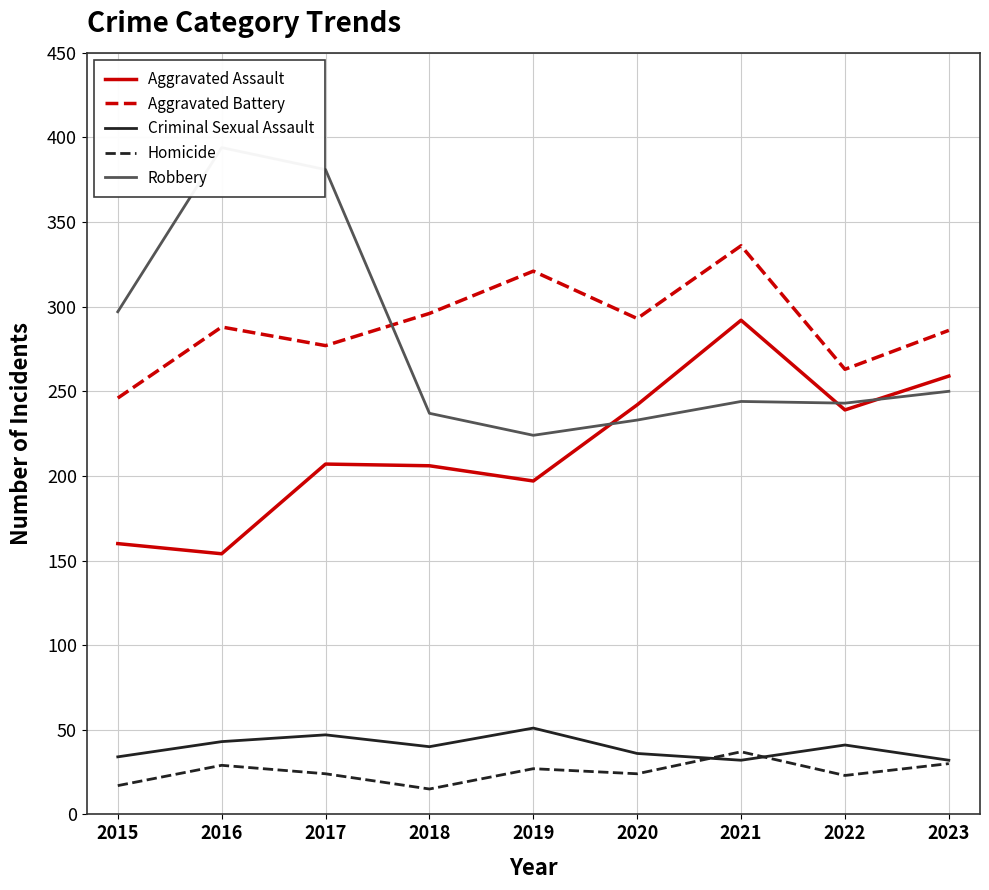

Reading left to right, transcribe all the data shown in this chart.

Aggravated Assault: 160	154	207	206	197	242	292	239	259
Aggravated Battery: 246	288	277	296	321	293	336	263	286
Criminal Sexual Assault: 34	43	47	40	51	36	32	41	32
Homicide: 17	29	24	15	27	24	37	23	30
Robbery: 297	394	381	237	224	233	244	243	250